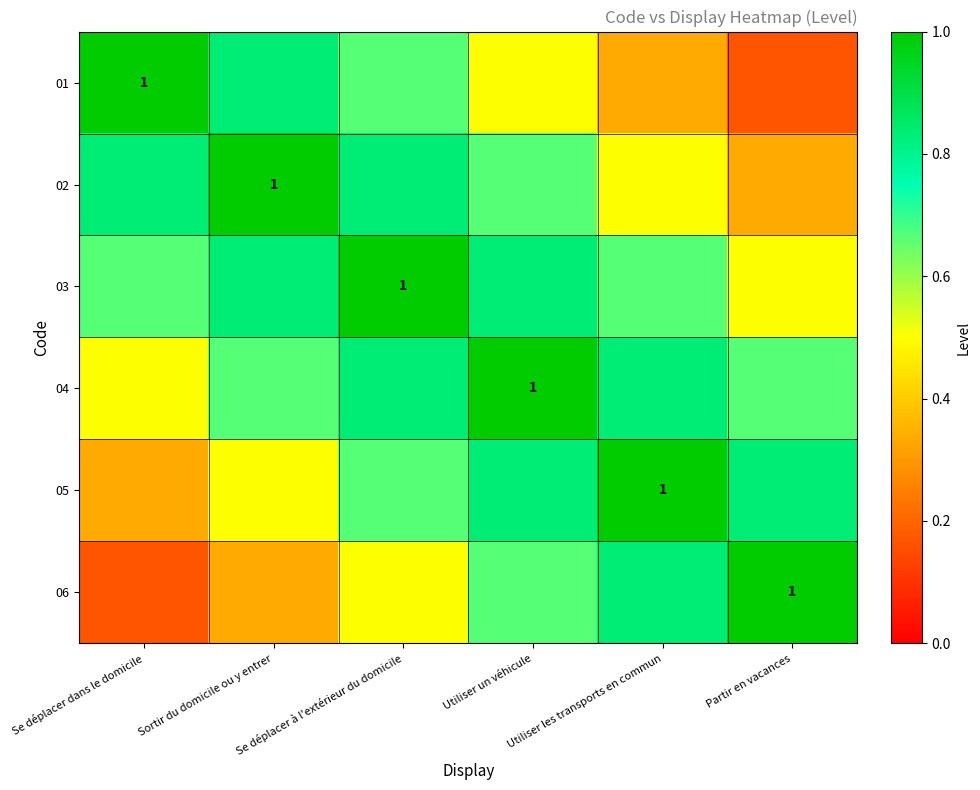

At how many categories does at least one series exceed 0?

6